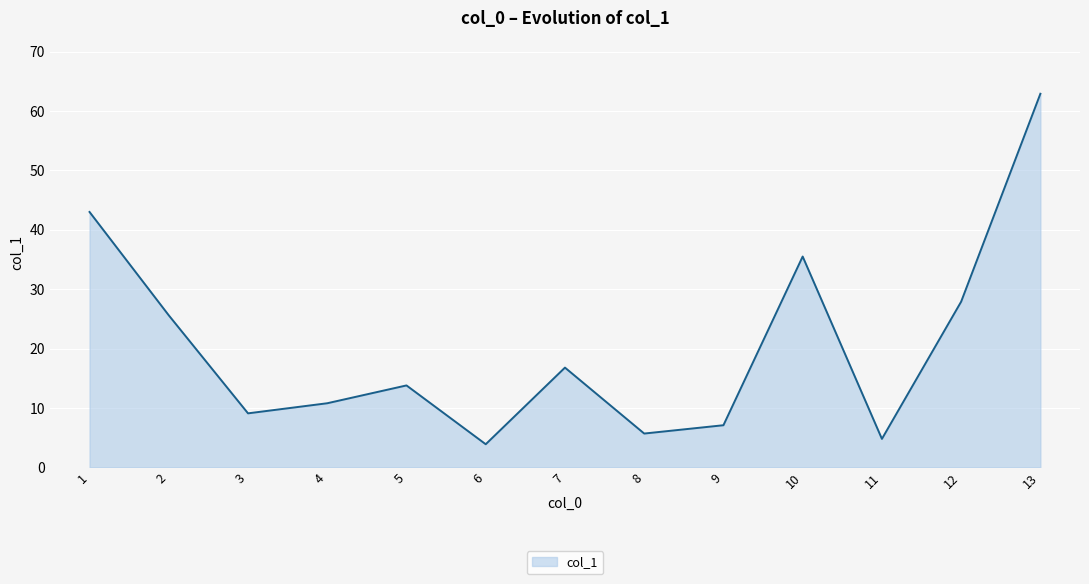

Count the number of data series in this chart.

1